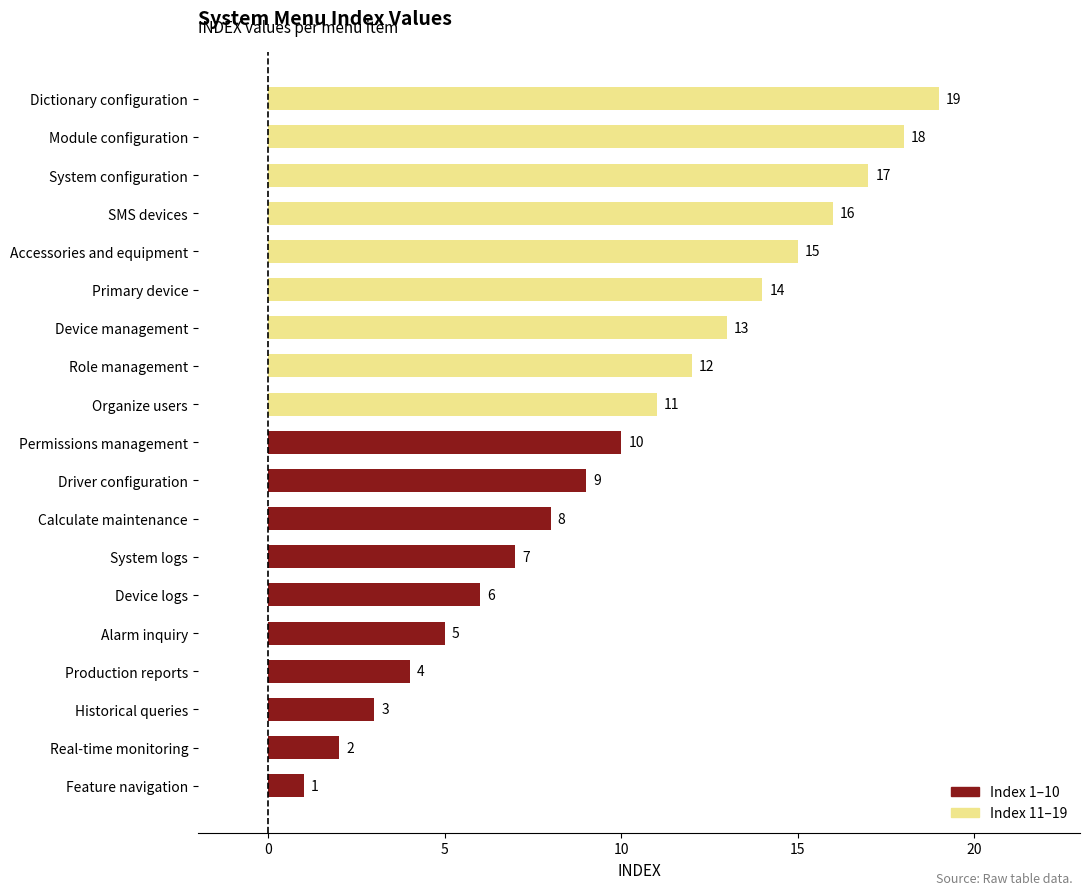

Which label corresponds to the largest value in the chart?

Dictionary configuration